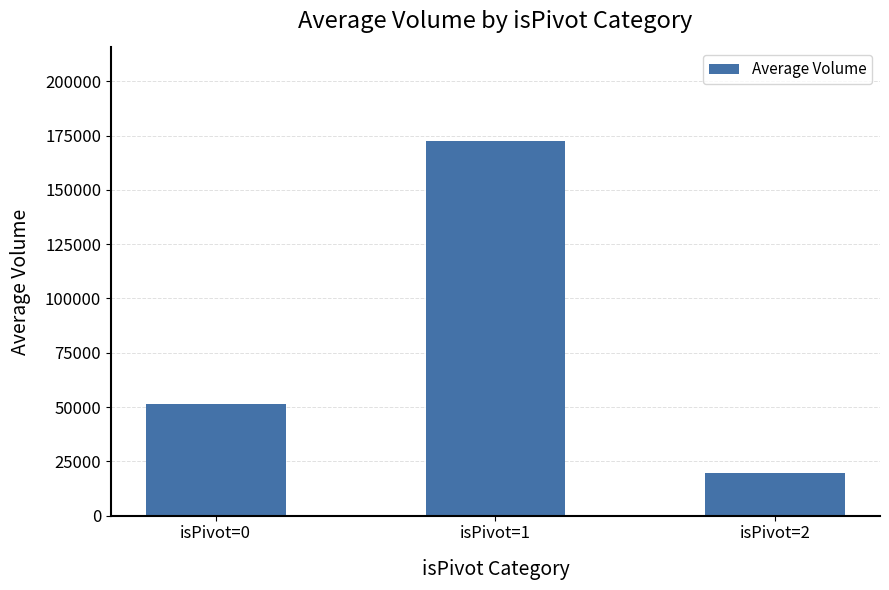

What is the average value?

81246